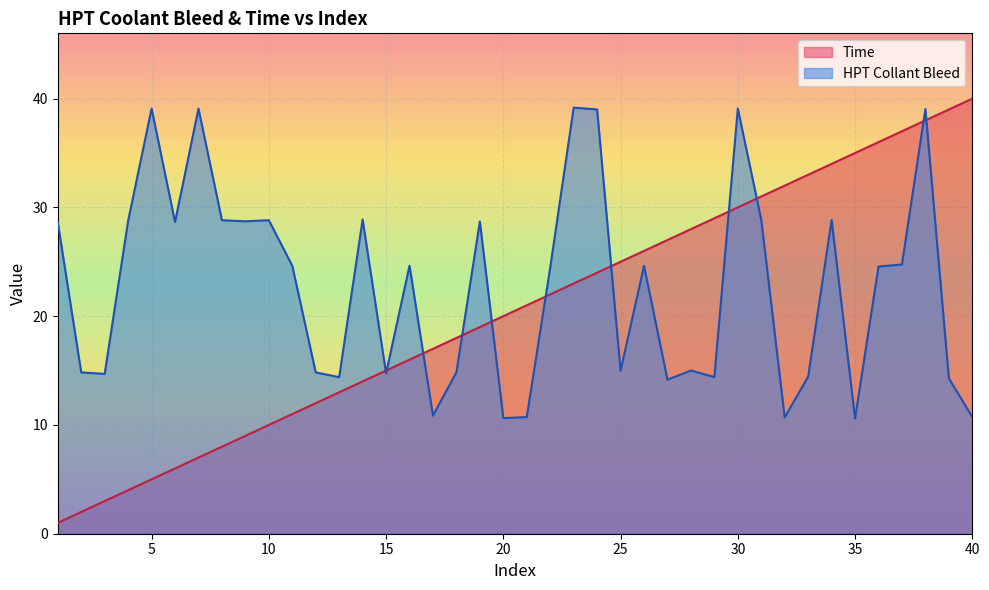

Between 1 and 3, which series saw the biggest shift?

HPT Collant Bleed